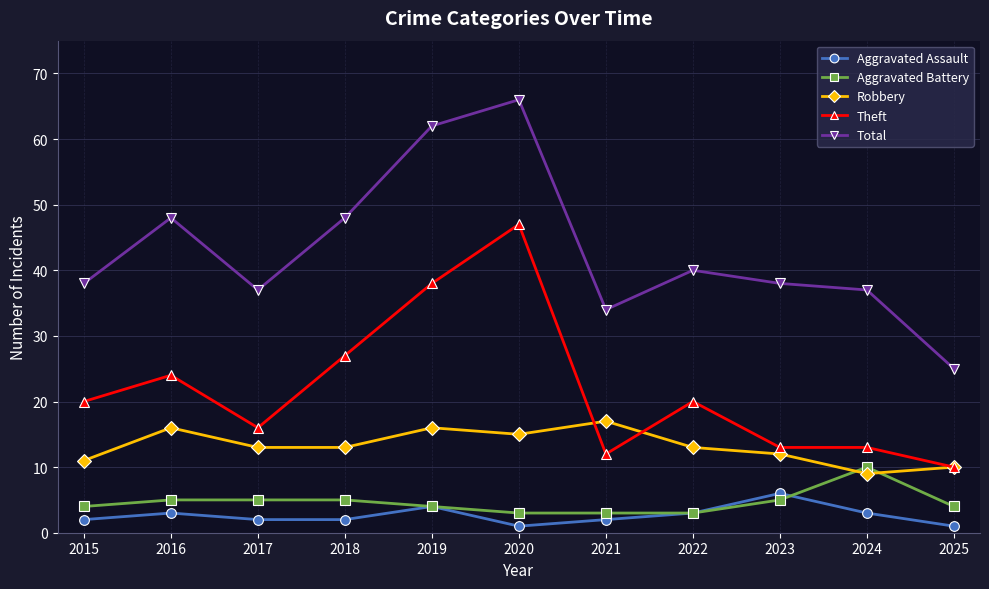

Is this an area chart (filled region under the line)?

No